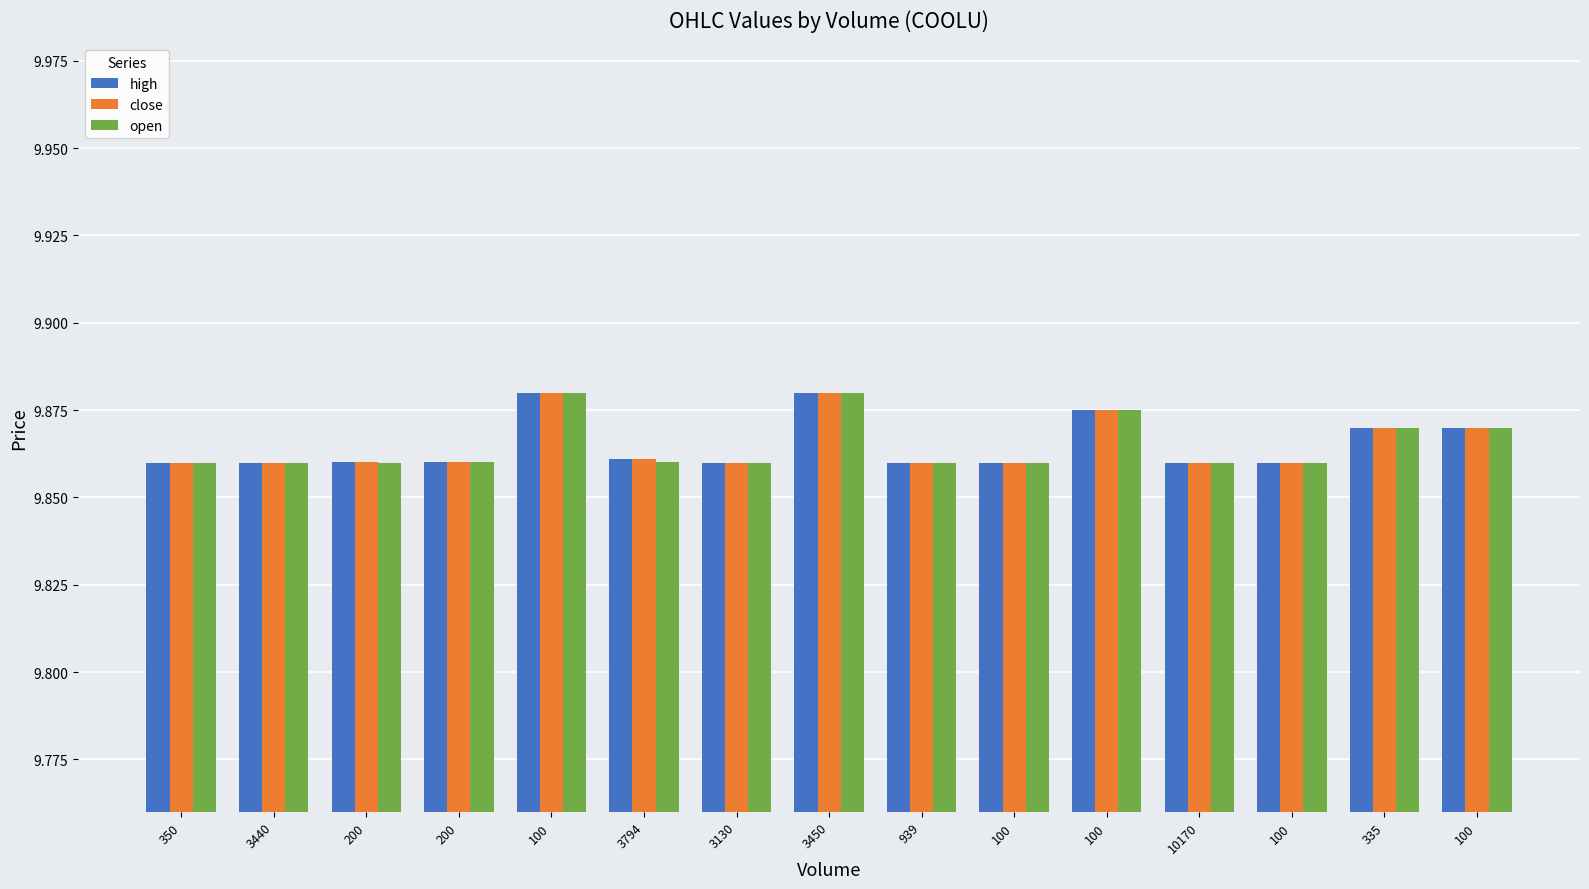

Which has a higher value, 3450 or 3130?

3450